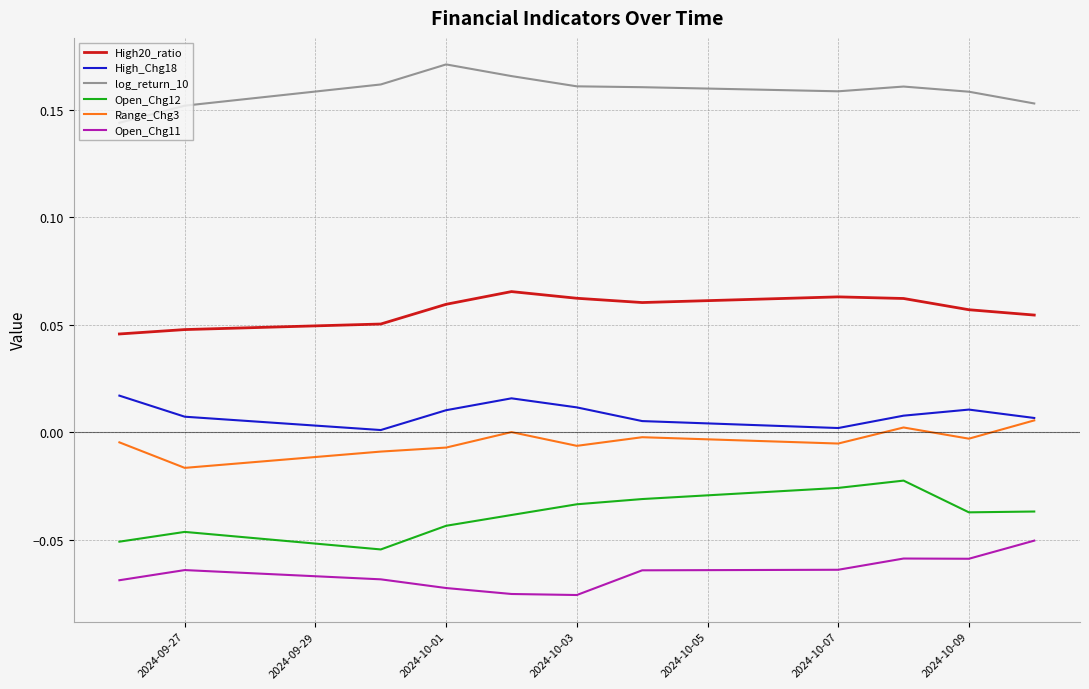

List the series in order of their peak value, lowest first.

Open_Chg11, Open_Chg12, Range_Chg3, High_Chg18, High20_ratio, log_return_10